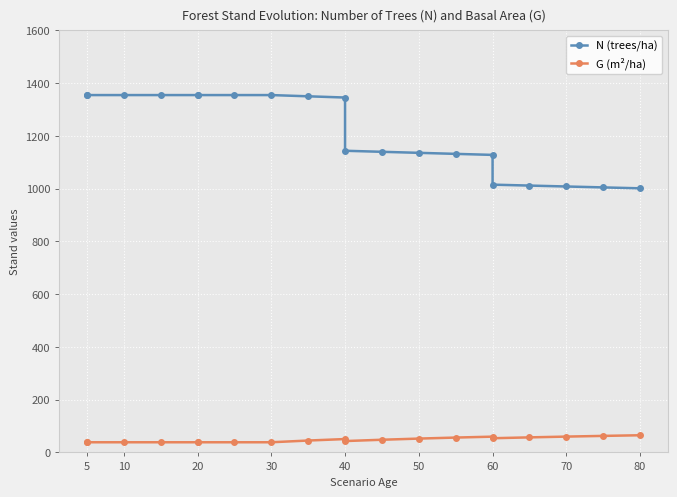

True or false: N (trees/ha) and G (m²/ha) cross at least once.

False